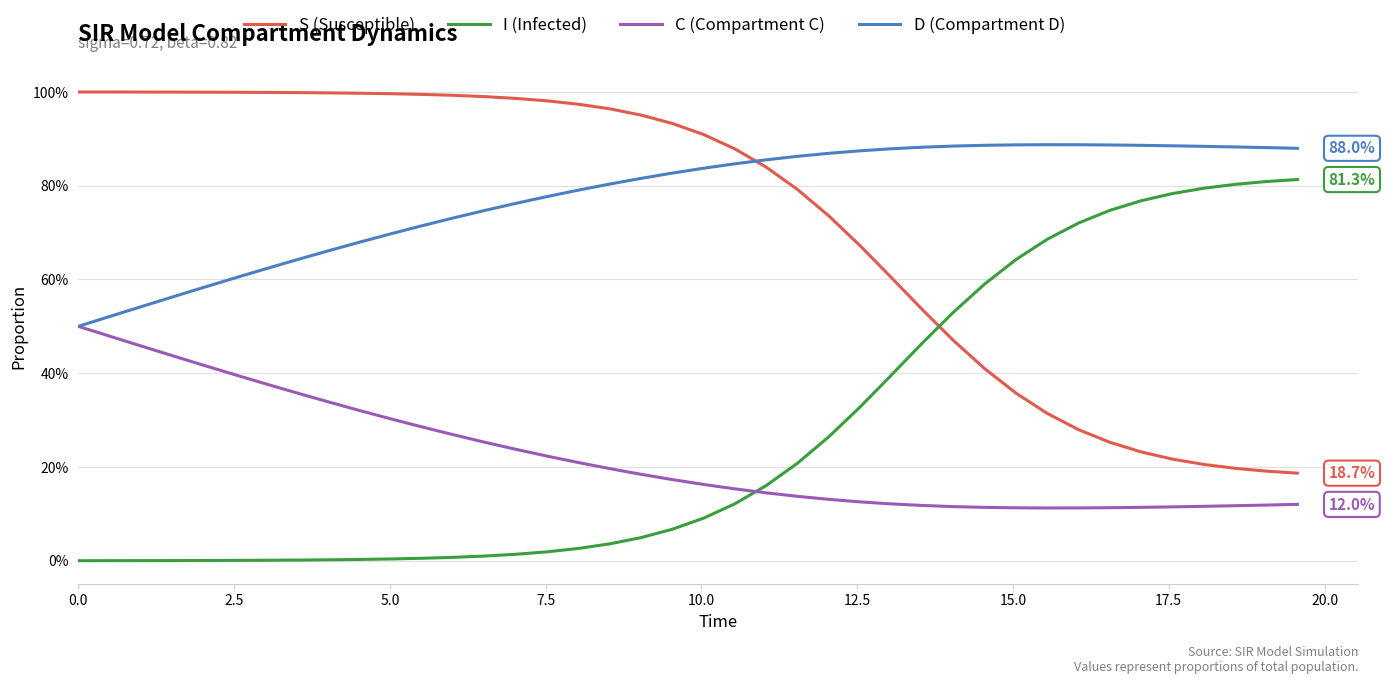

What are all the series names shown in the legend?

S (Susceptible), I (Infected), C (Compartment C), D (Compartment D)